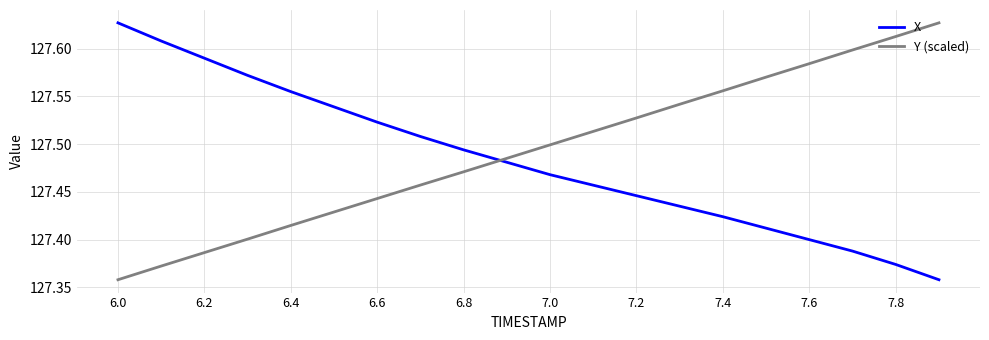

How many intersections are there between X and Y (scaled)?

1